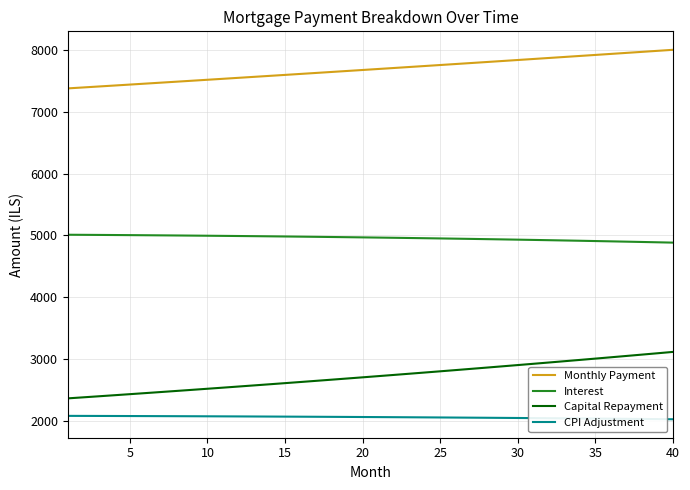

True or false: Capital Repayment and Interest cross at least once.

False